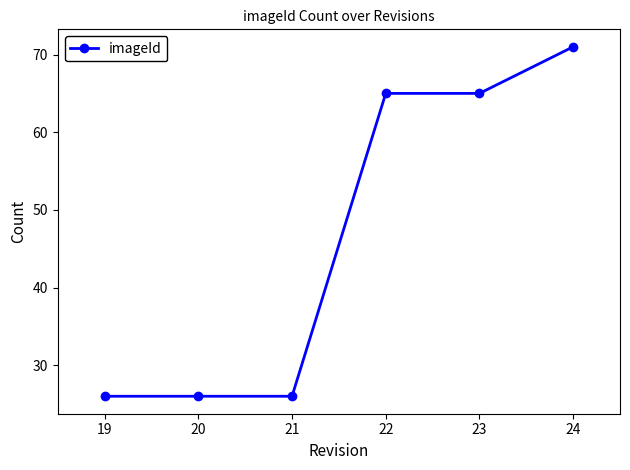

What is the change in value from 20 to 23?

+39